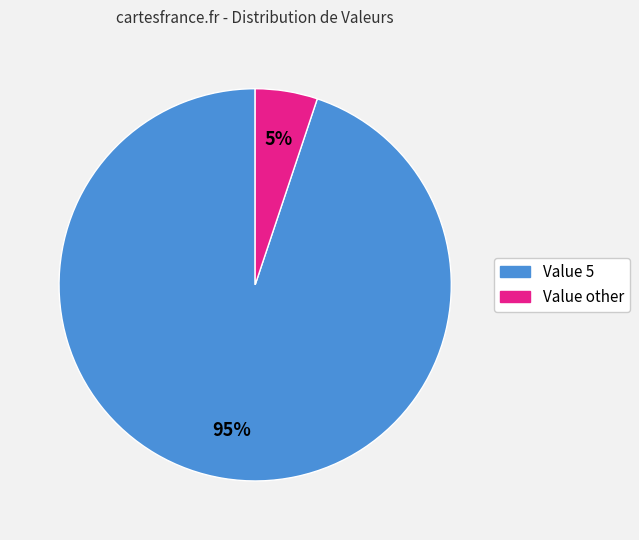

To the nearest percent, what is the difference between the largest and smallest slice percentages?

90%